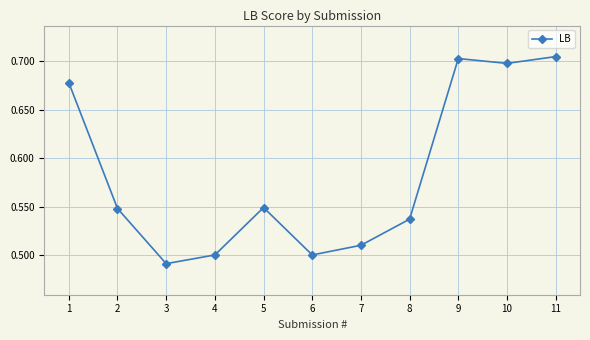

Count the values in the range 0 to 1.

11